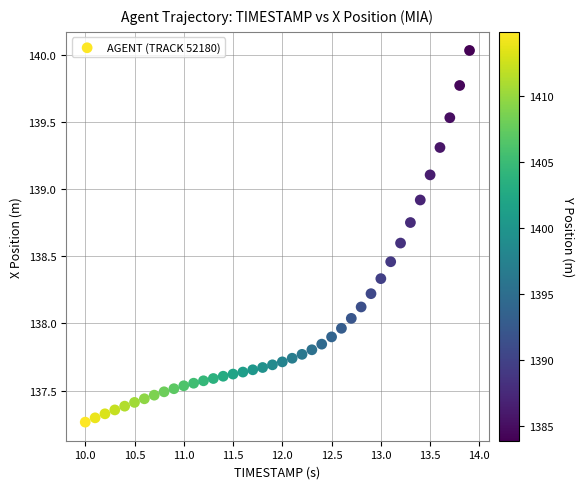

What is the range of Y values (max minus min)?

2.8